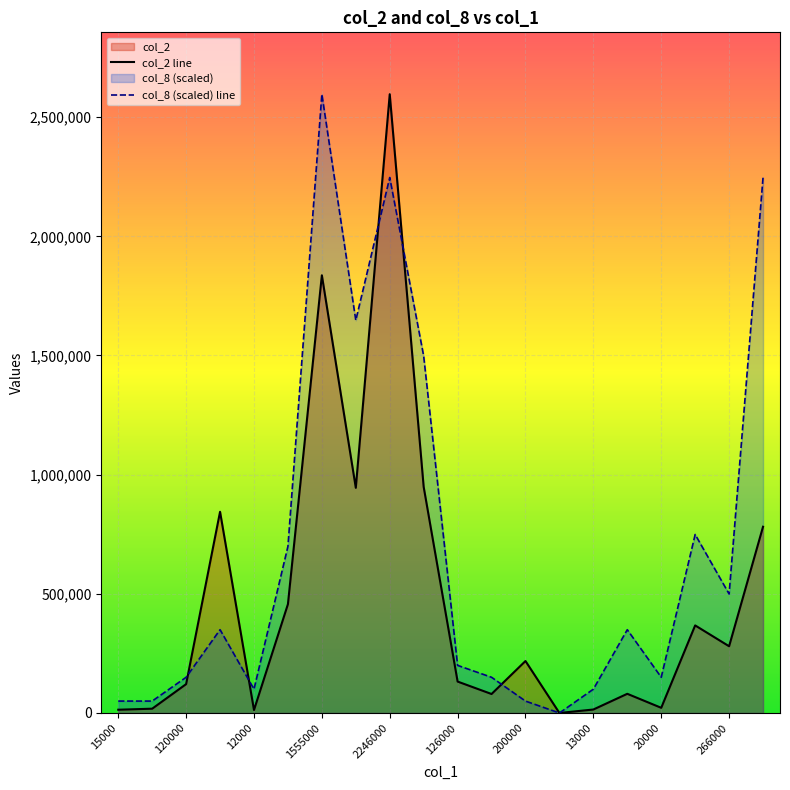

Reading left to right, what are all the values shown in this chart?

col_2: 13650.0	18000.0	121100.0	844210.0	12520.0	456600.0	1836380.0	944750.0	2596240.0	948610.0	131810.0	79620.0	218000.0	0.0	14530.0	80450.0	21700.0	367420.0	279960.0	781430.0
col_8: 49927.7	49927.7	149783.1	349493.8	99855.4	698987.7	2596240.0	1647613.8	2246746.2	1497830.8	199710.8	149783.1	49927.7	0.0	99855.4	349493.8	149783.1	748915.4	499276.9	2246746.2